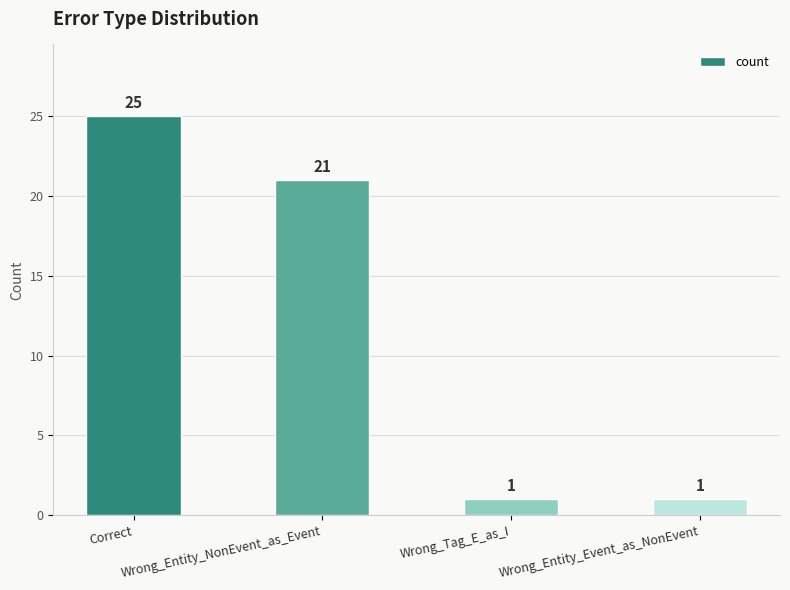

What is the label of the 2nd bar from the left?

Wrong_Entity_NonEvent_as_Event